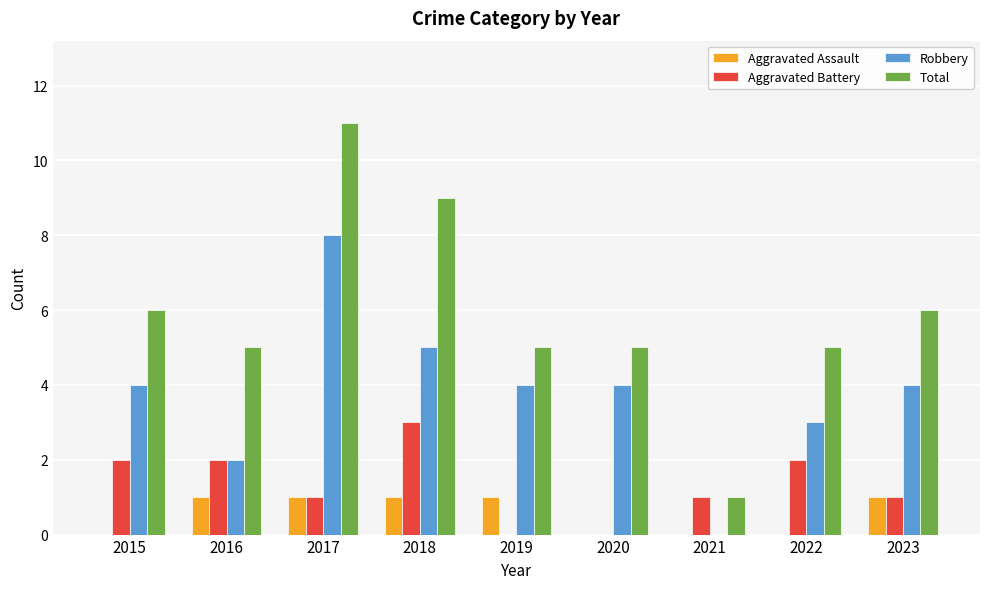

What is the sum of the Robbery values at 2020 and 2021?

4